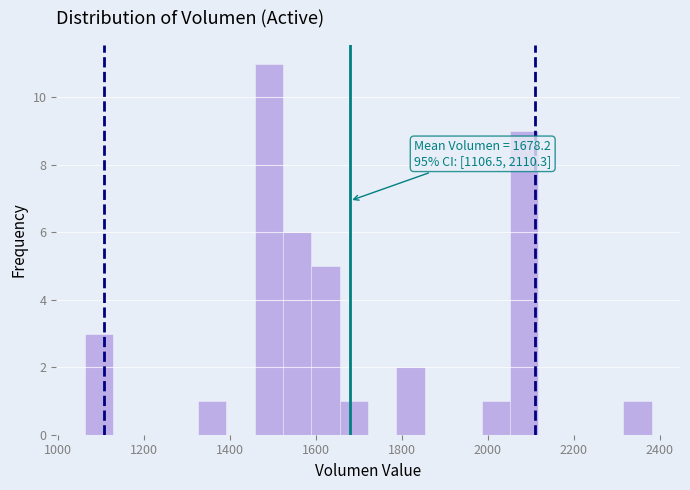

Read against the x-axis, roughly where is the centre of the tallest bar?

1500